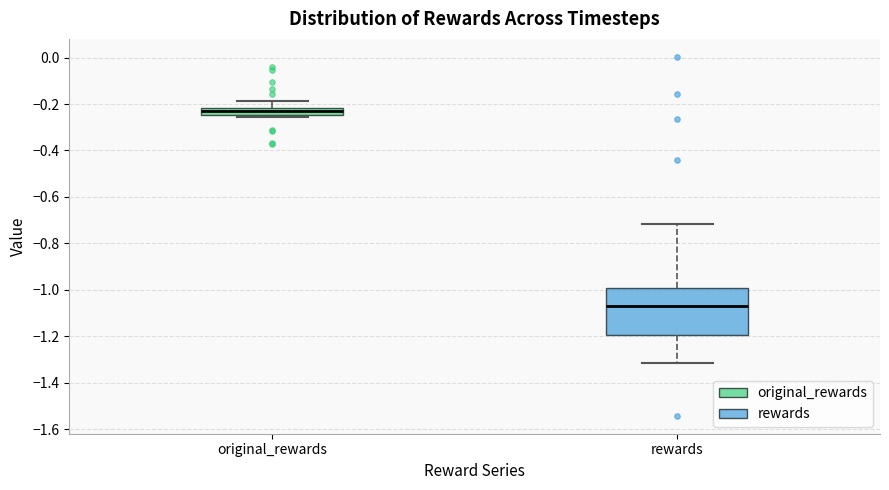

Which box's median line is the highest?

original_rewards